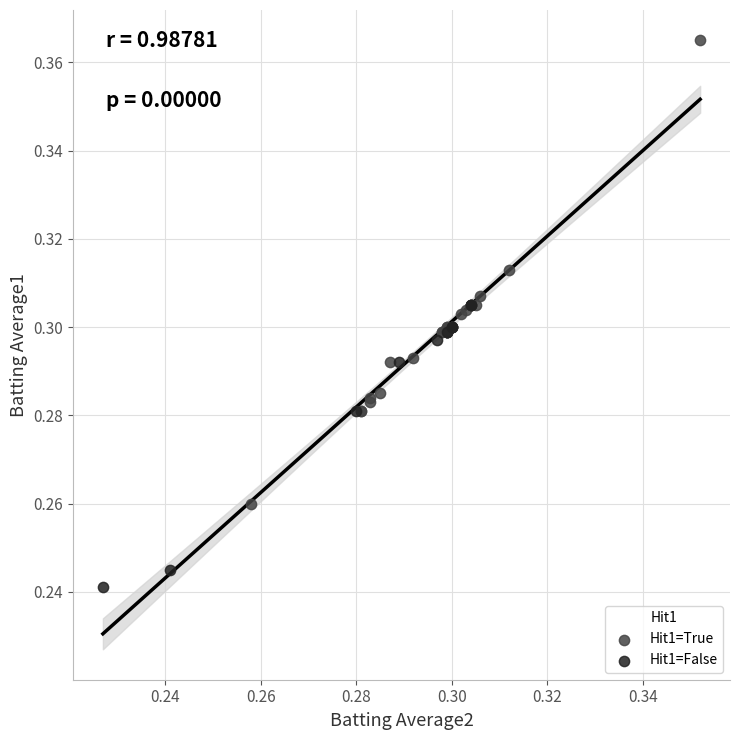

Which series has the widest spread of Y values?

Hit1=True